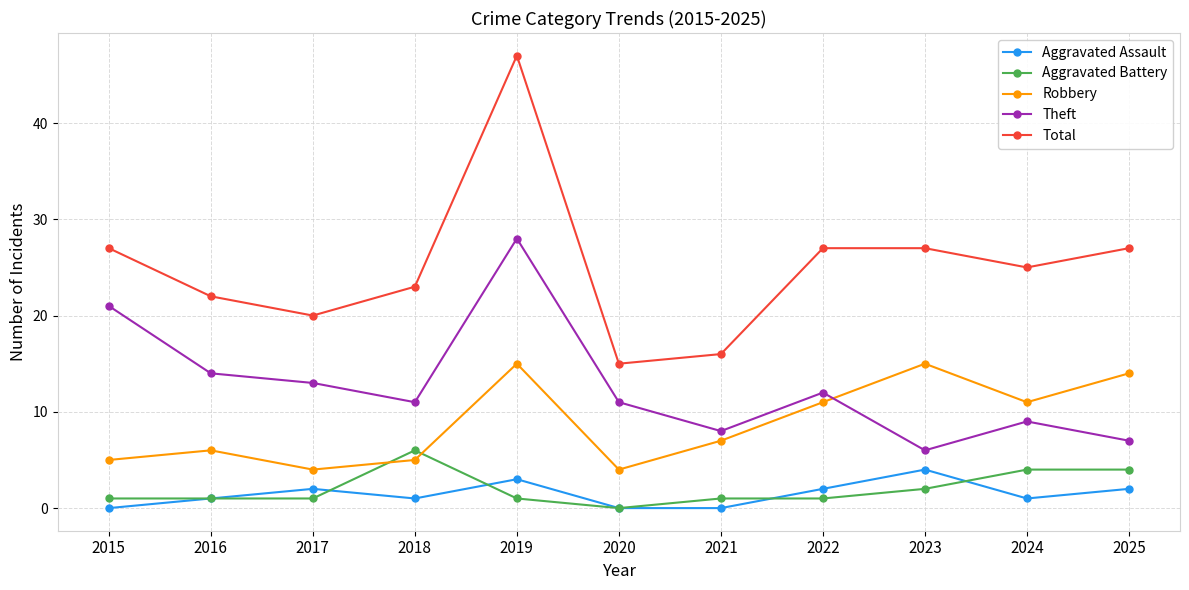

What is the value of the Theft point at the 3rd from the left?

13